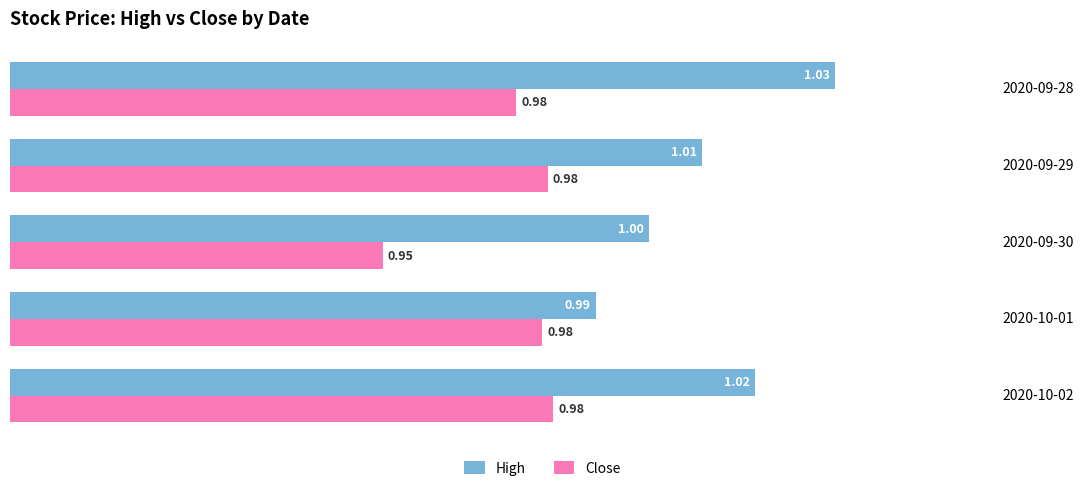

What is the sum of all Close values?

4.9